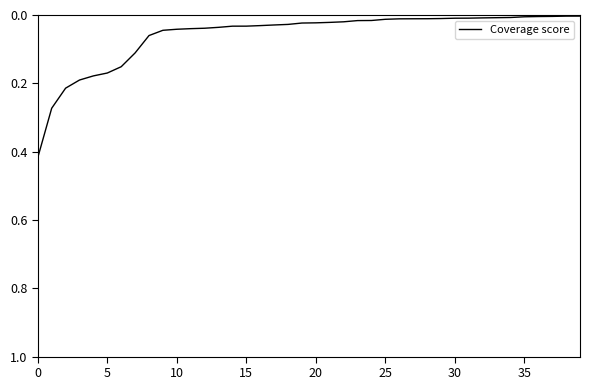

Reading left to right, transcribe all the data shown in this chart.

0.4	0.3	0.2	0.2	0.2	0.2	0.2	0.1	0.1	0.0	0.0	0.0	0.0	0.0	0.0	0.0	0.0	0.0	0.0	0.0	0.0	0.0	0.0	0.0	0.0	0.0	0.0	0.0	0.0	0.0	0.0	0.0	0.0	0.0	0.0	0.0	0.0	0.0	0.0	0.0